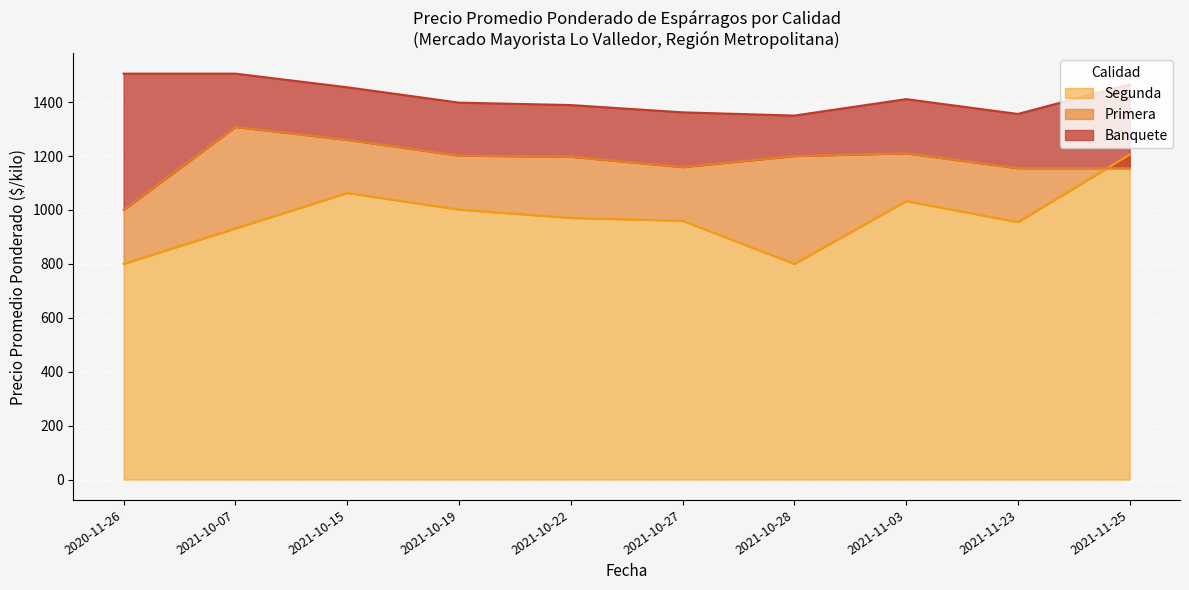

What is the minimum value for Segunda?

800.0